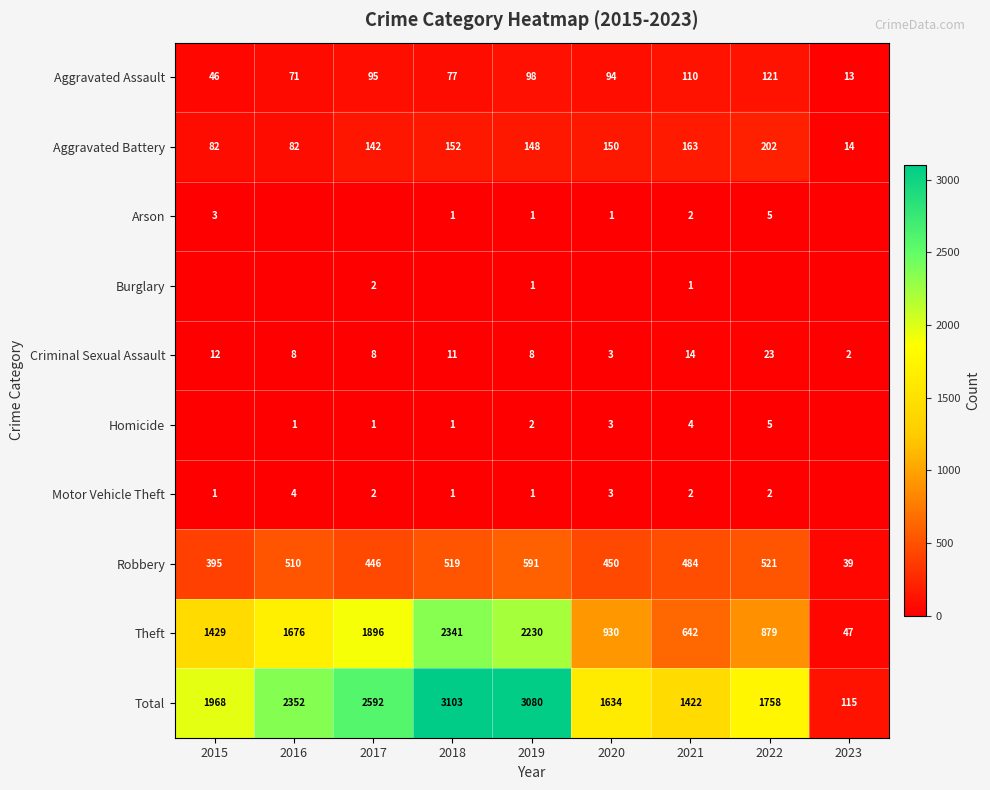

At how many categories does at least one series exceed 1083?

8